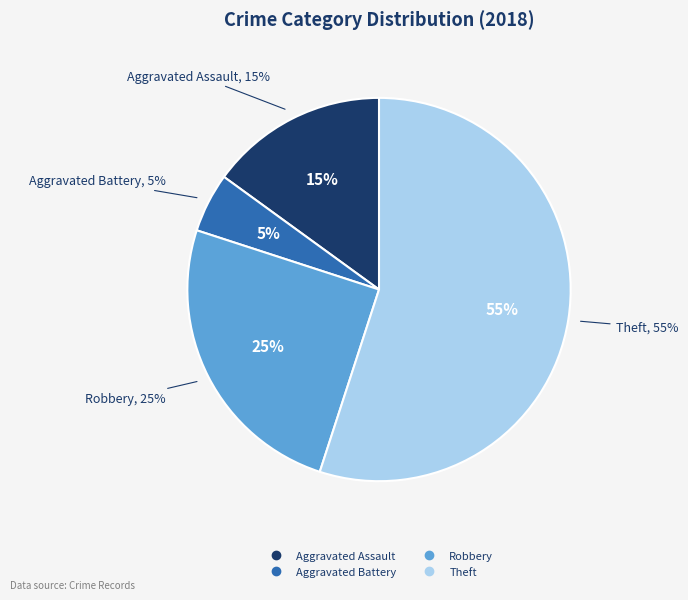

What is the ratio of the value at Aggravated Assault to the value at Robbery?

0.6